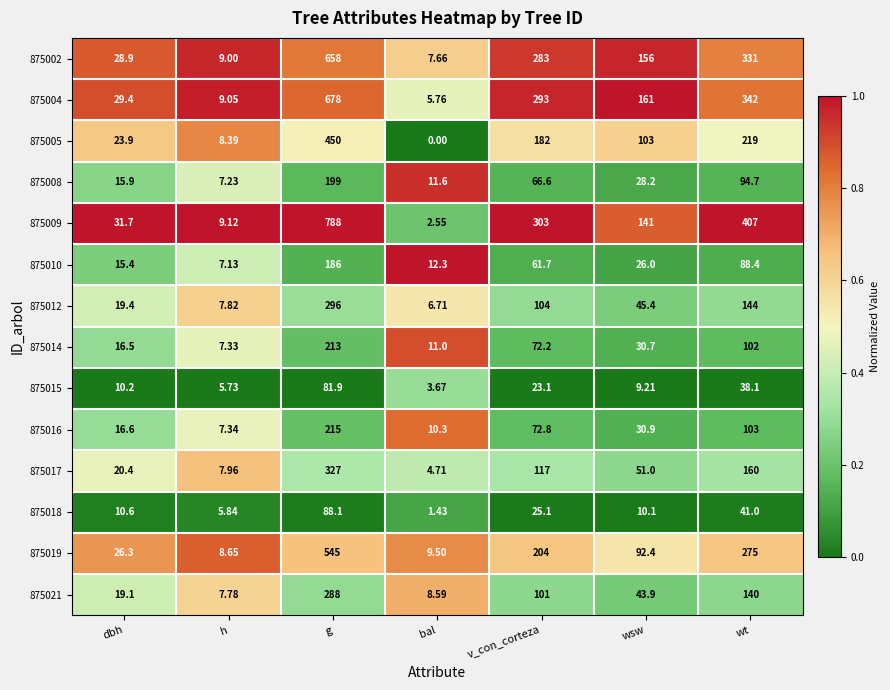

Is the value of 875018 at g greater than the value of 875019 at g?

No